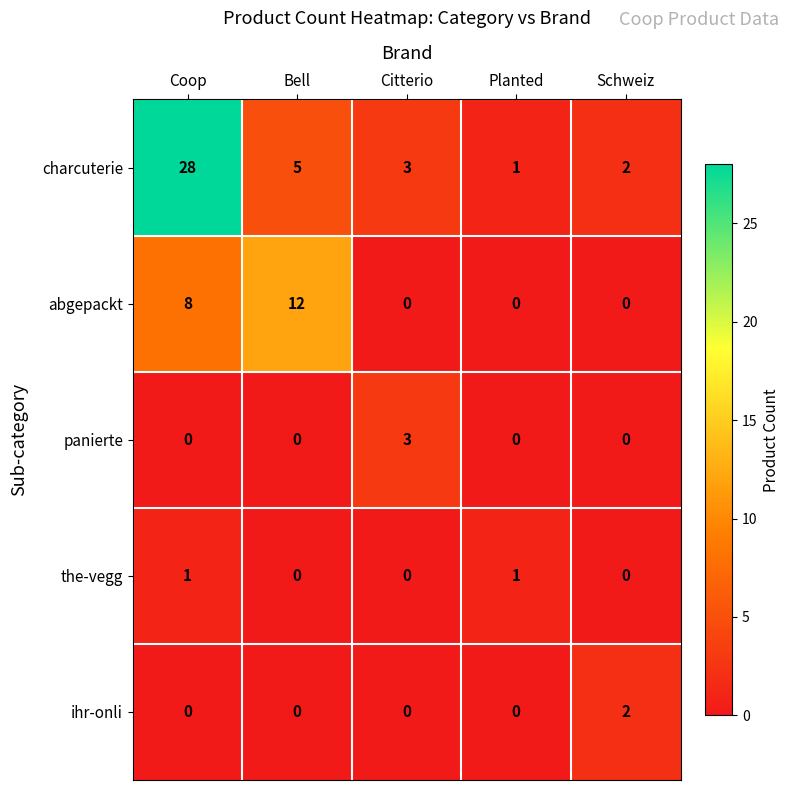

Rank the series by their maximum value, from lowest to highest.

the-vegg, ihr-onli, panierte, abgepackt, charcuterie